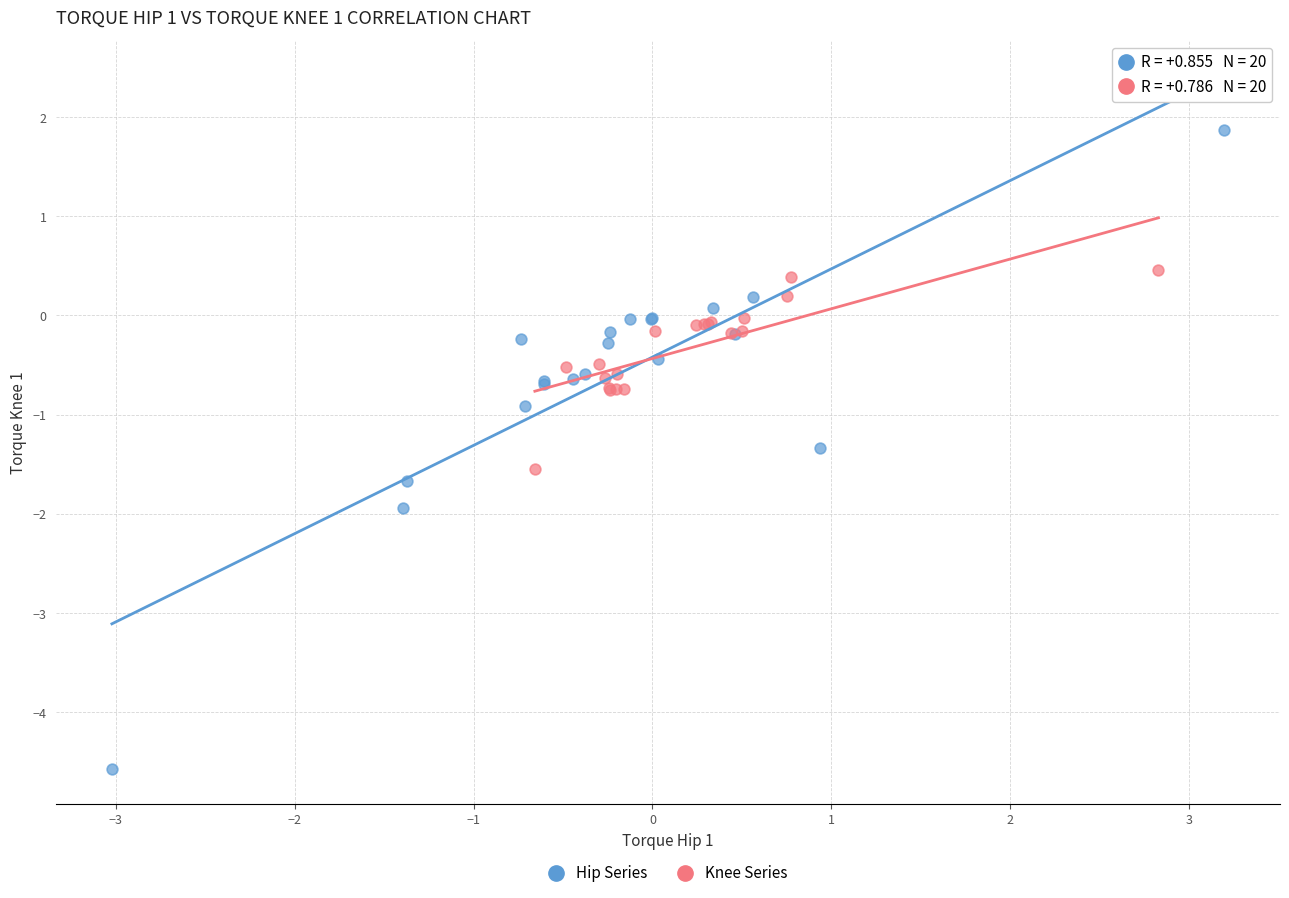

Which series contains the lowest Y value?

Hip Series